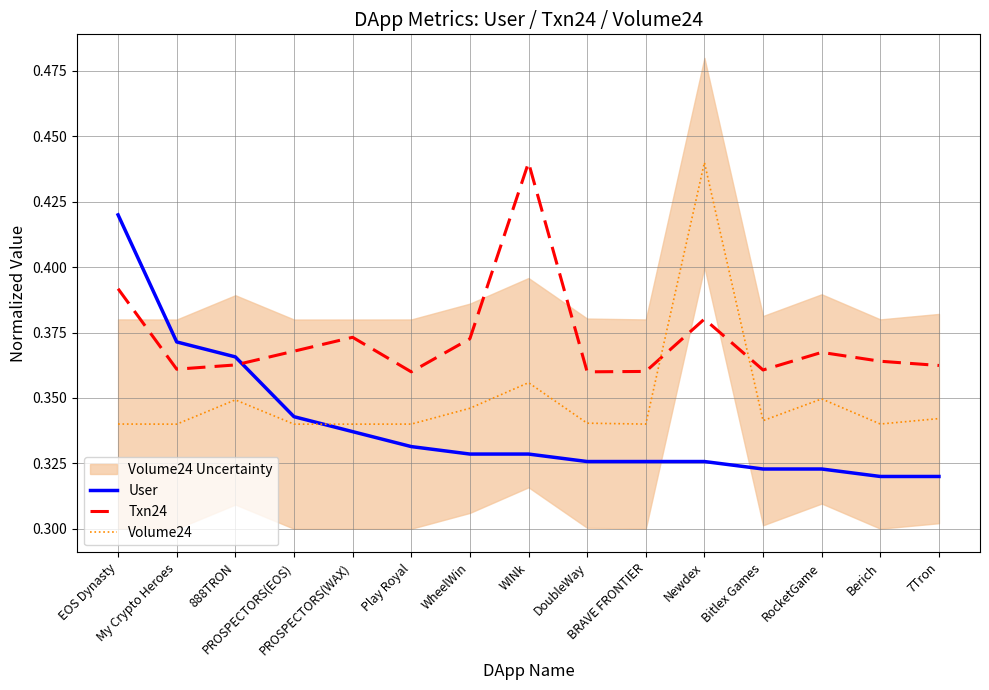

How many lines are shown in the chart?

3